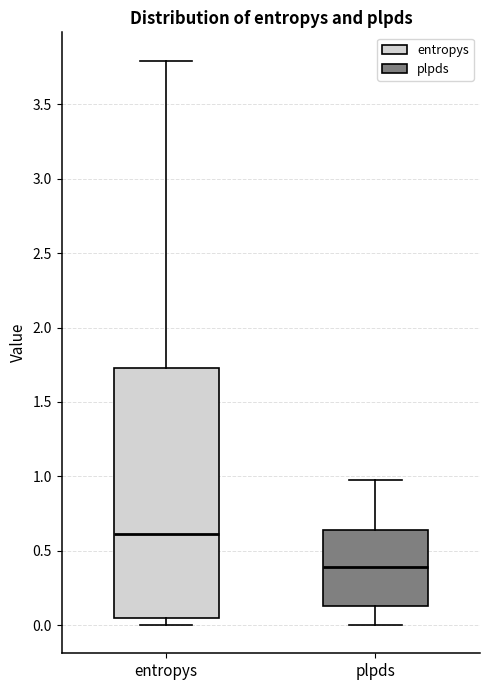

Which box's median line is the highest?

entropys